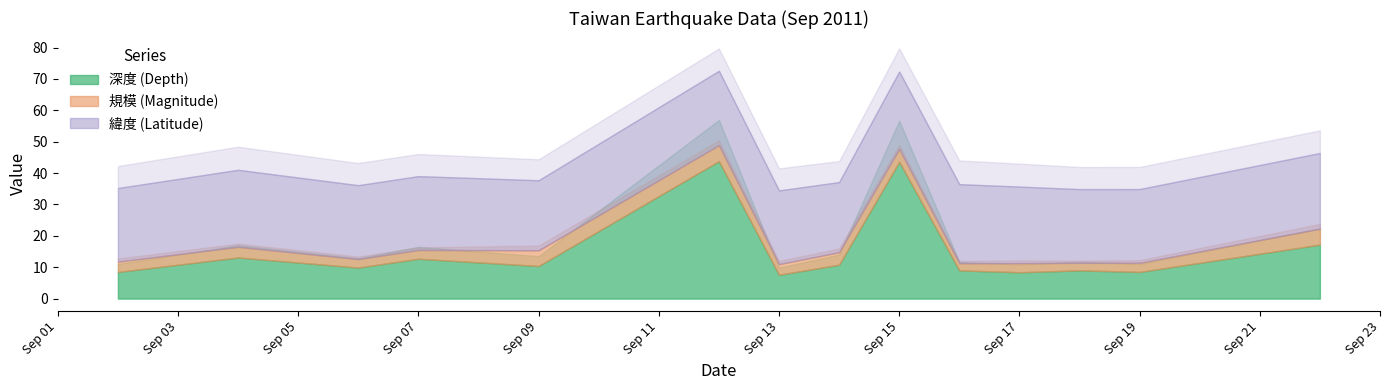

At which label does 深度 (Depth) first exceed 10?

2011-09-04